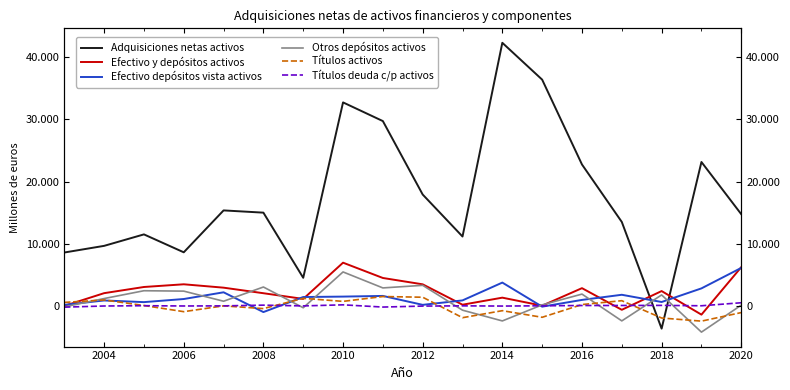

Count the number of data series in this chart.

6